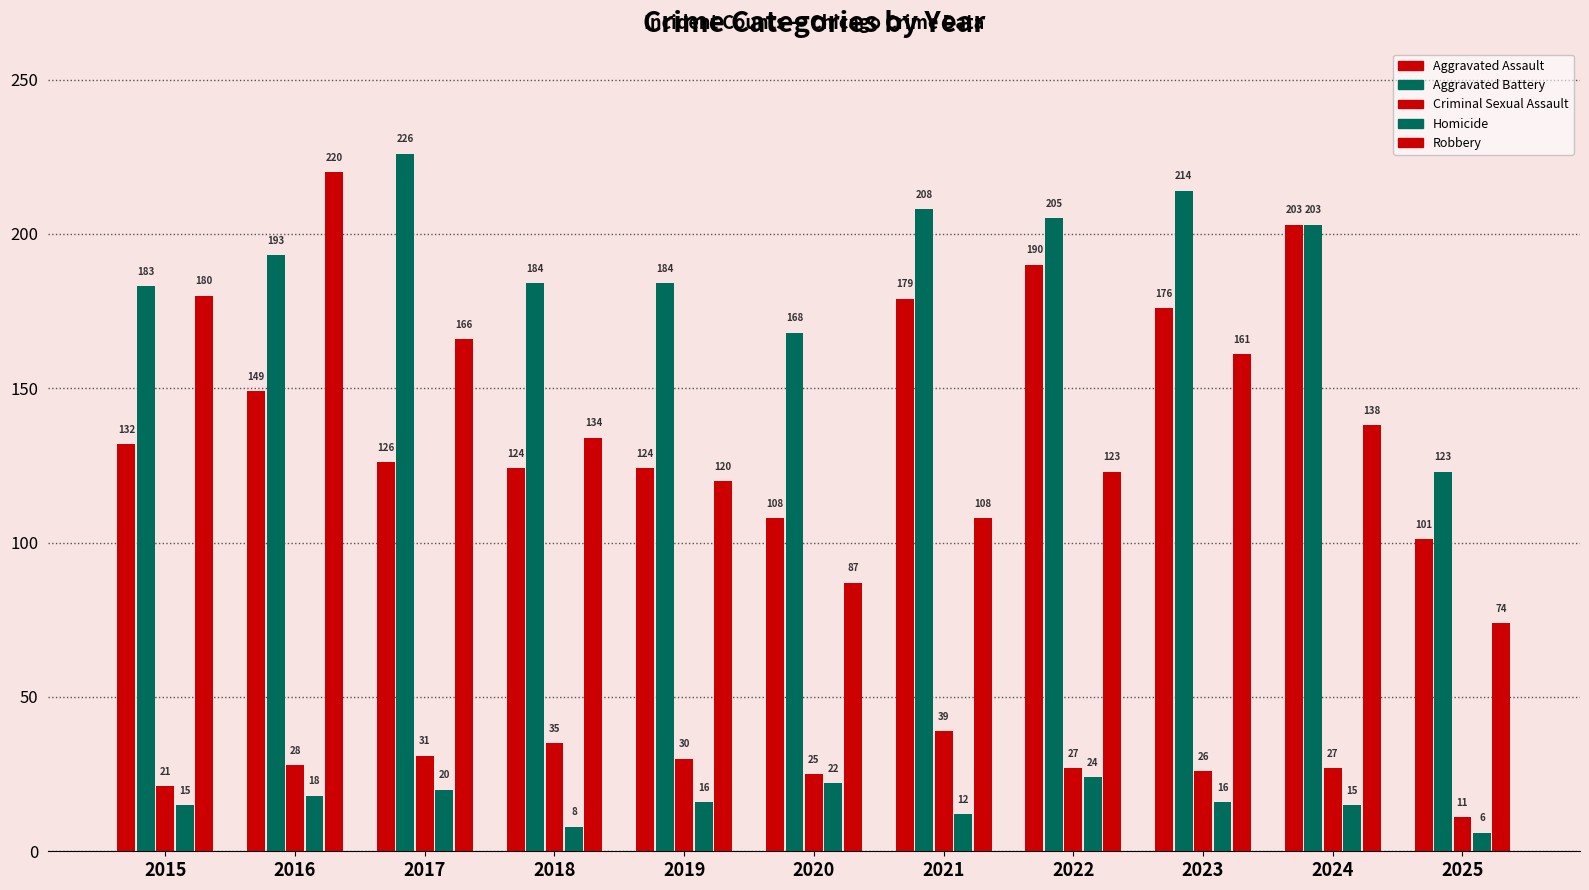

How many groups of bars are there?

11